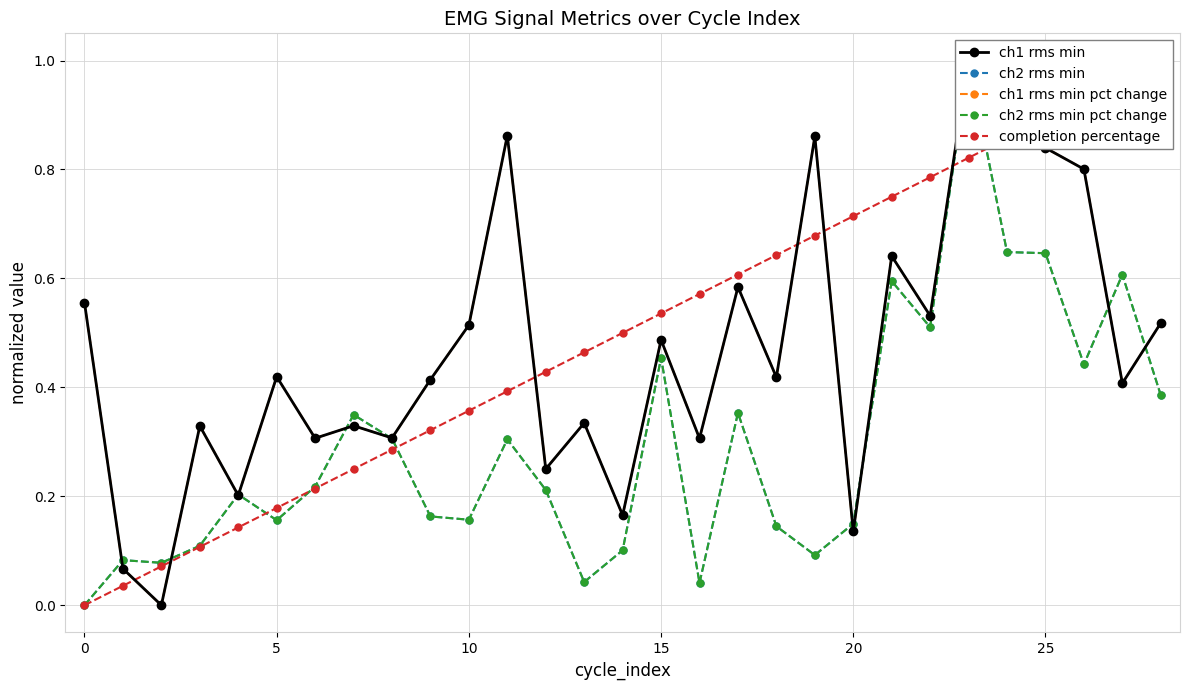

What is the sum of the ch2 rms min pct change values at 17 and 21?

0.9